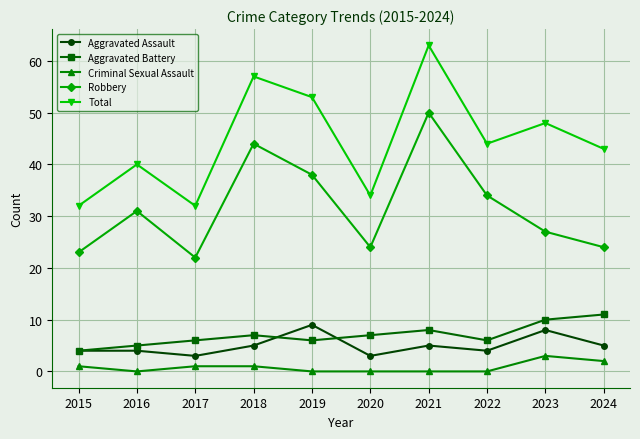

Count the Aggravated Battery values in the range 6 to 8.

6